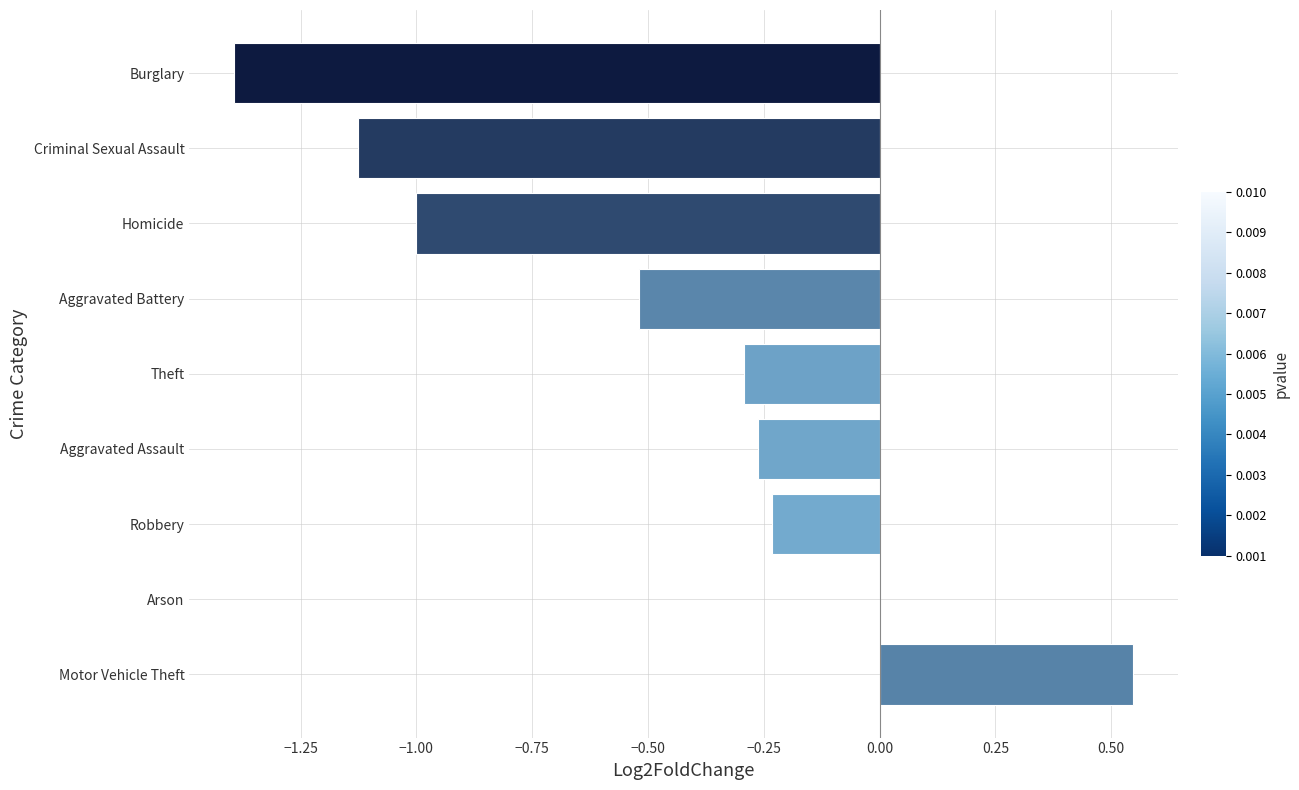

The value at Aggravated Assault is -0.4. True or false?

False